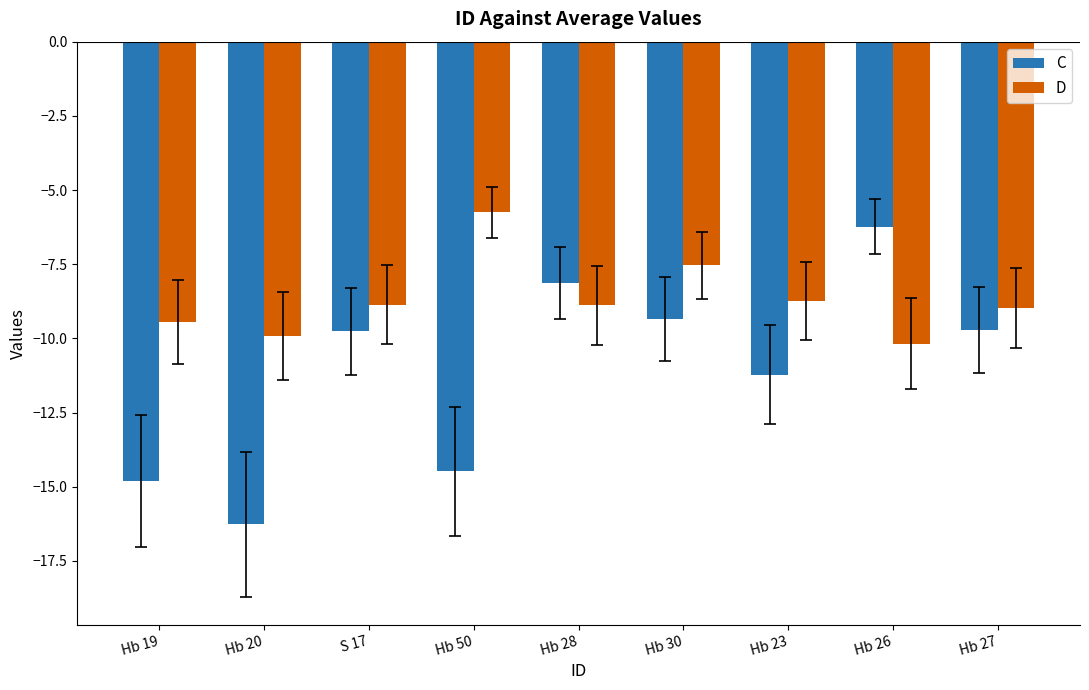

Is it true that D equals -8.7 at Hb 23?

True